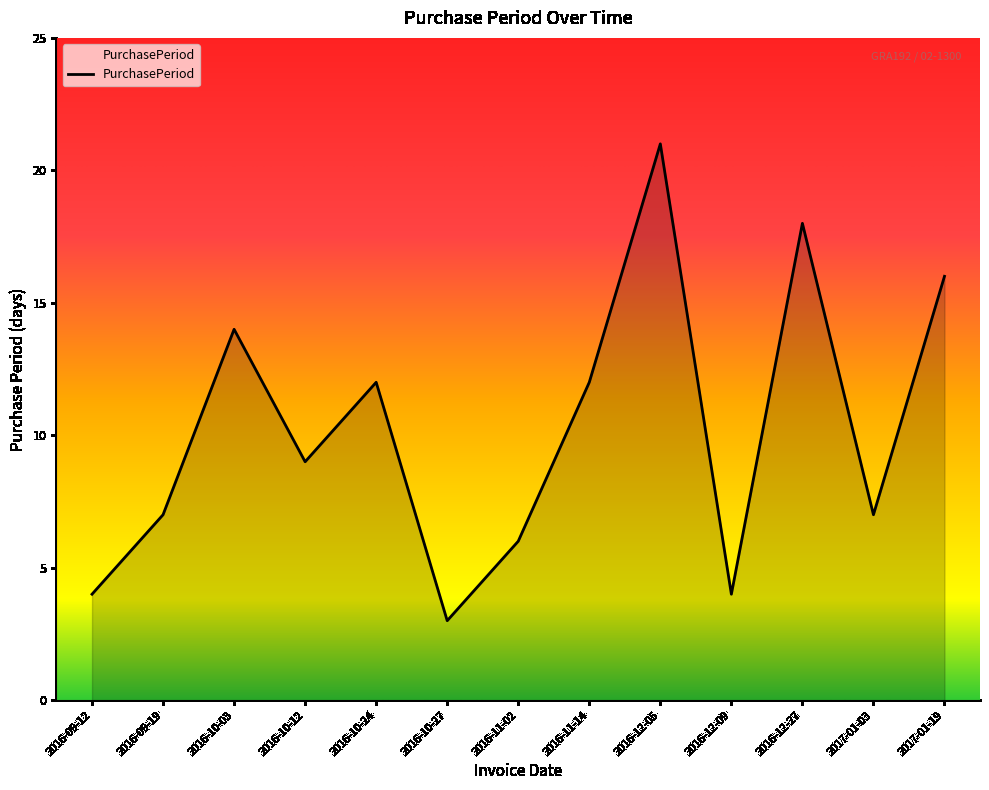

What is the average value?

10